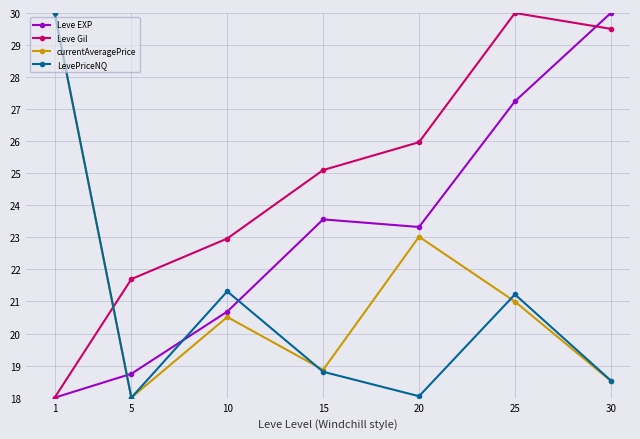

What is the sum of all currentAveragePrice values?

149.9